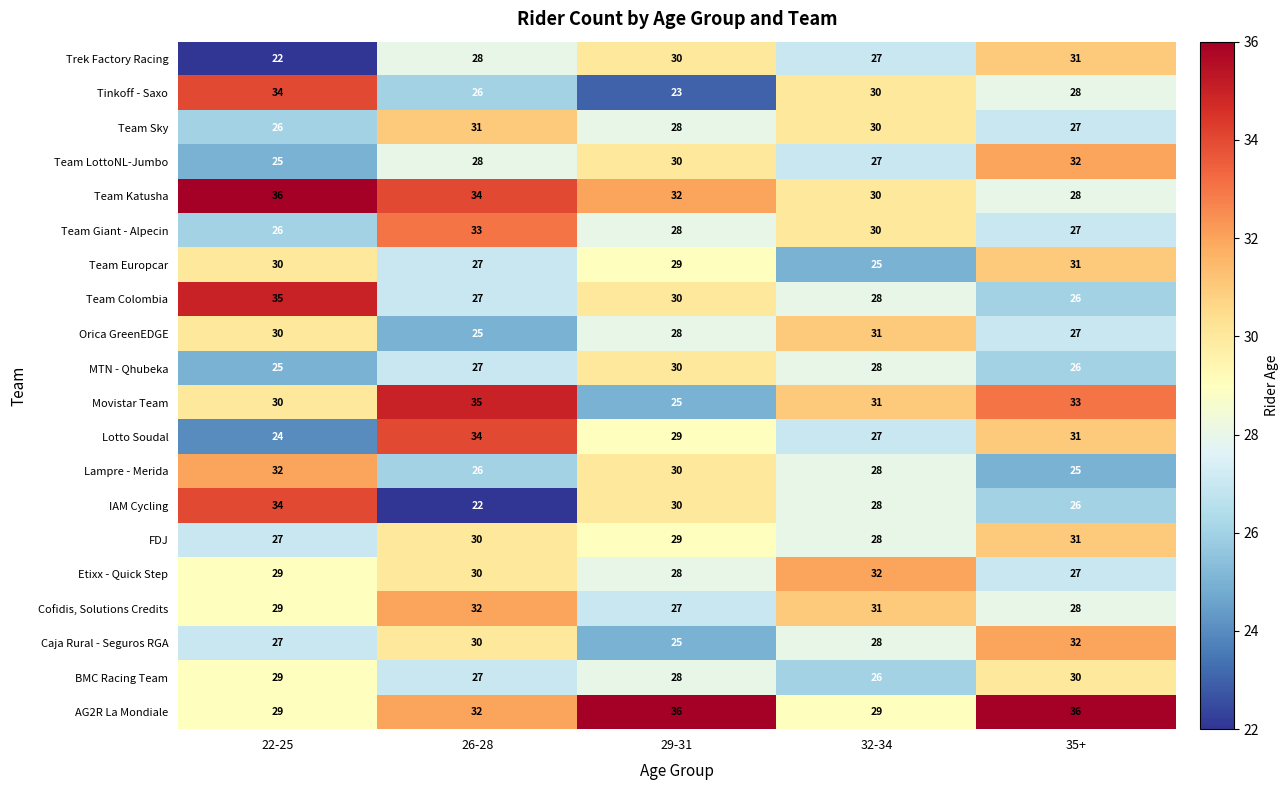

At how many categories does at least one series exceed 24?

5